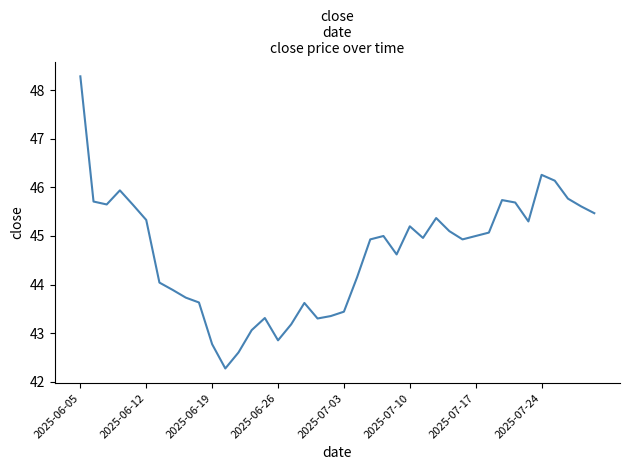

What is the difference between the maximum and minimum values?

6.0